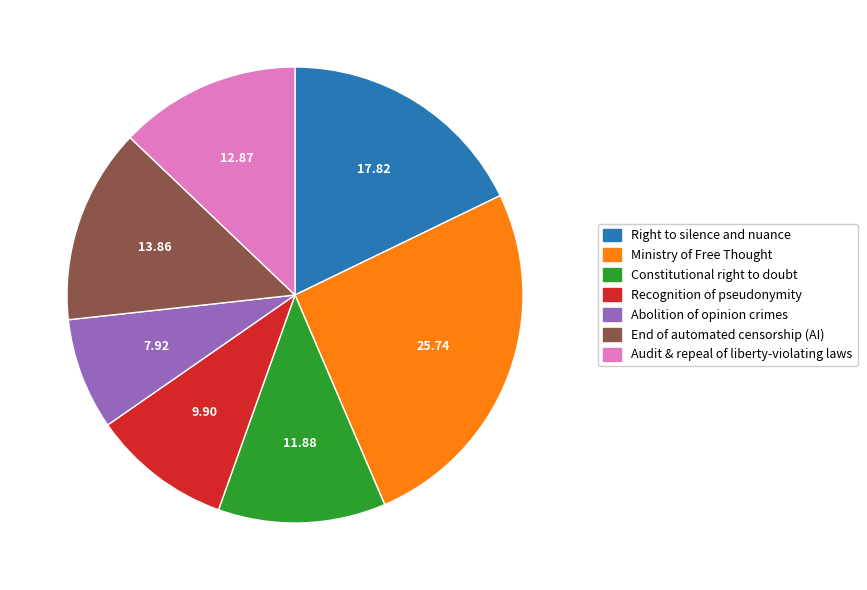

Is it true that Recognition of pseudonymity is 10% of the pie?

True